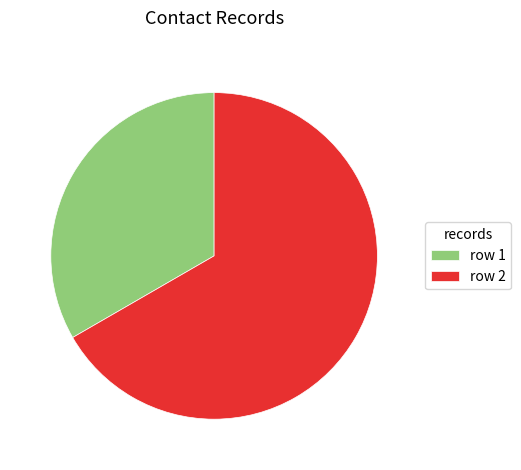

What is the smallest slice in the pie chart?

row 1